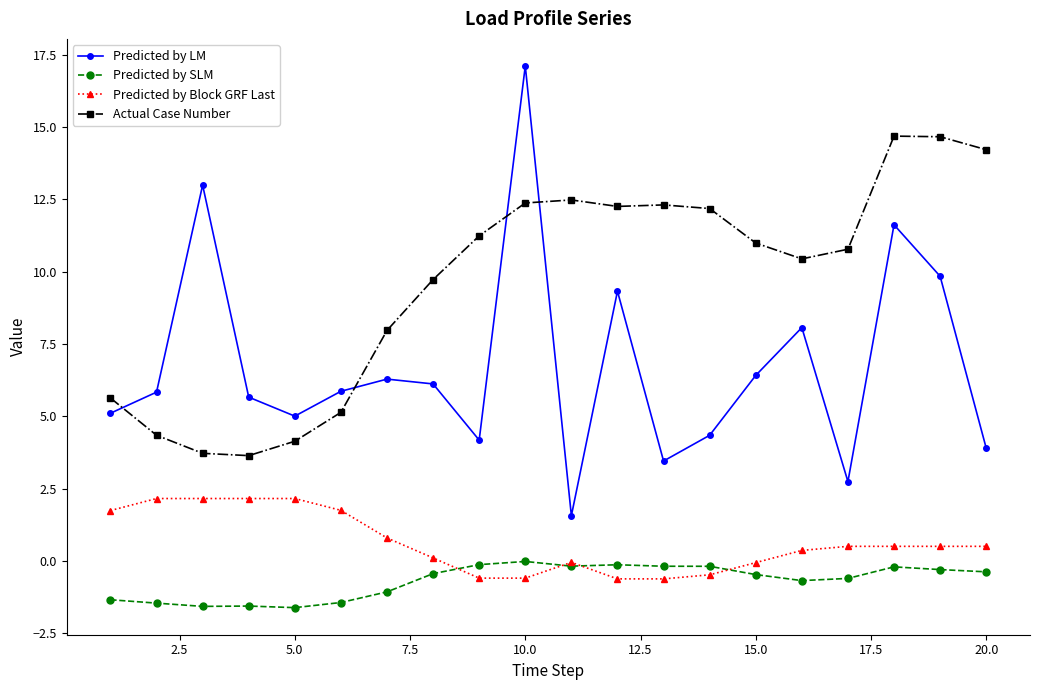

What is the value of the Actual Case Number point at the 2nd from the left?

4.3